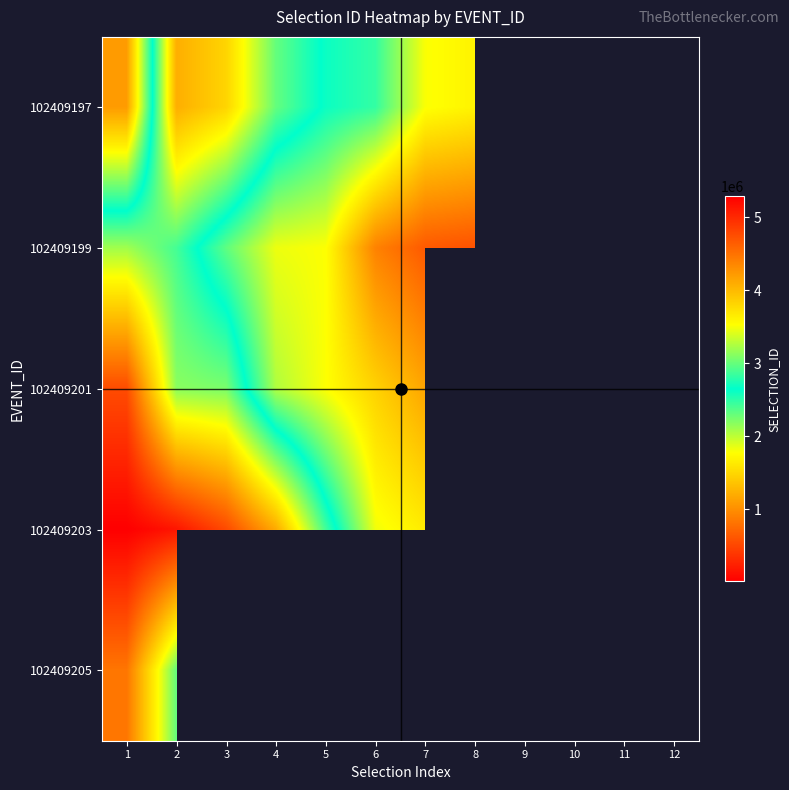

What is the minimum value shown in the chart?

12067.0